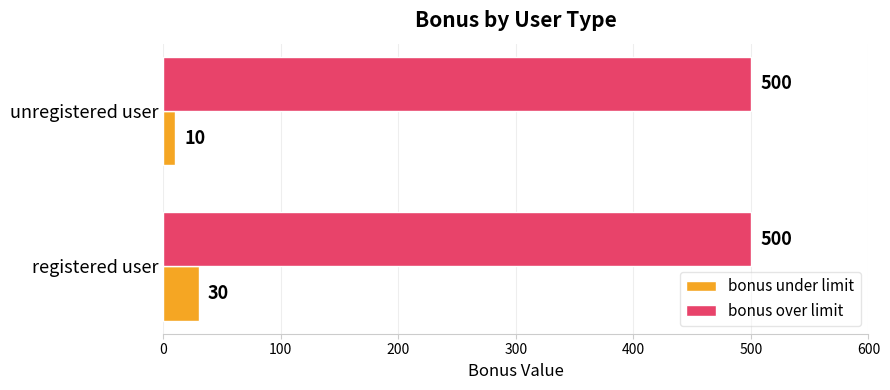

Is the value of bonus over limit at unregistered user greater than the value of bonus under limit at unregistered user?

Yes